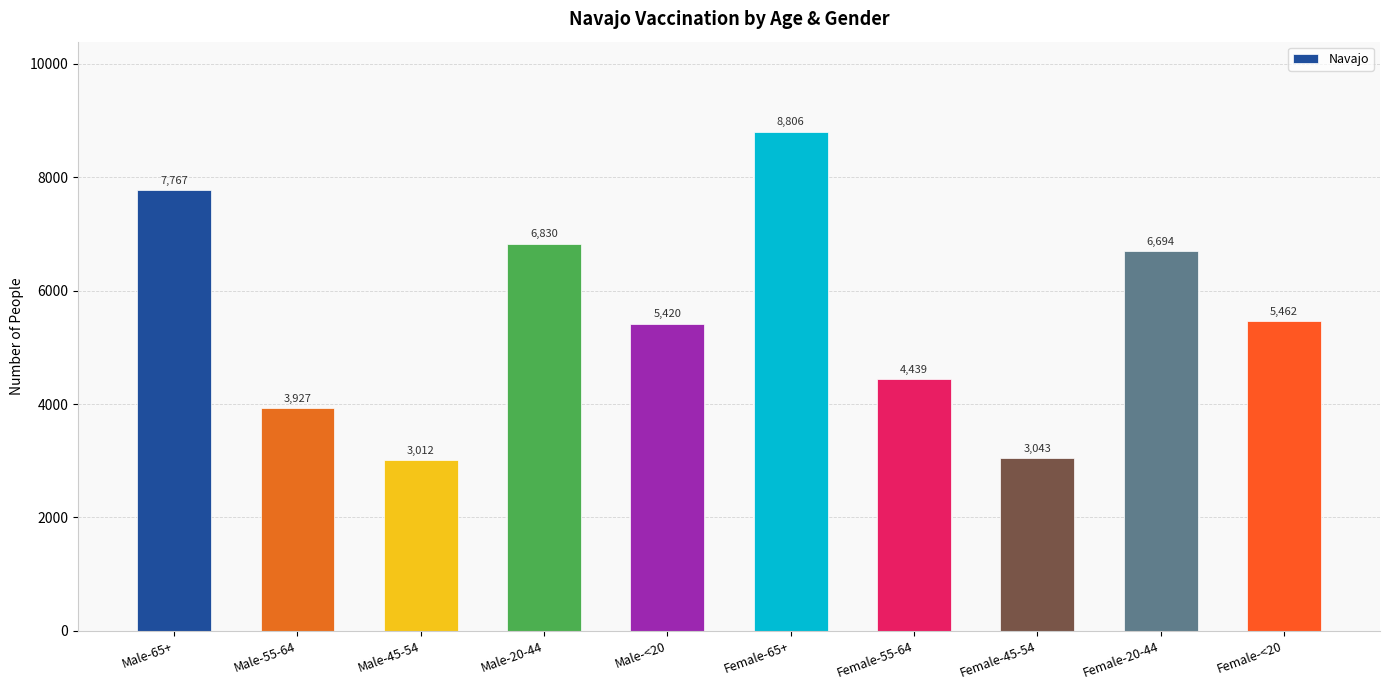

What is the value of the 2nd bar from the left?

3927